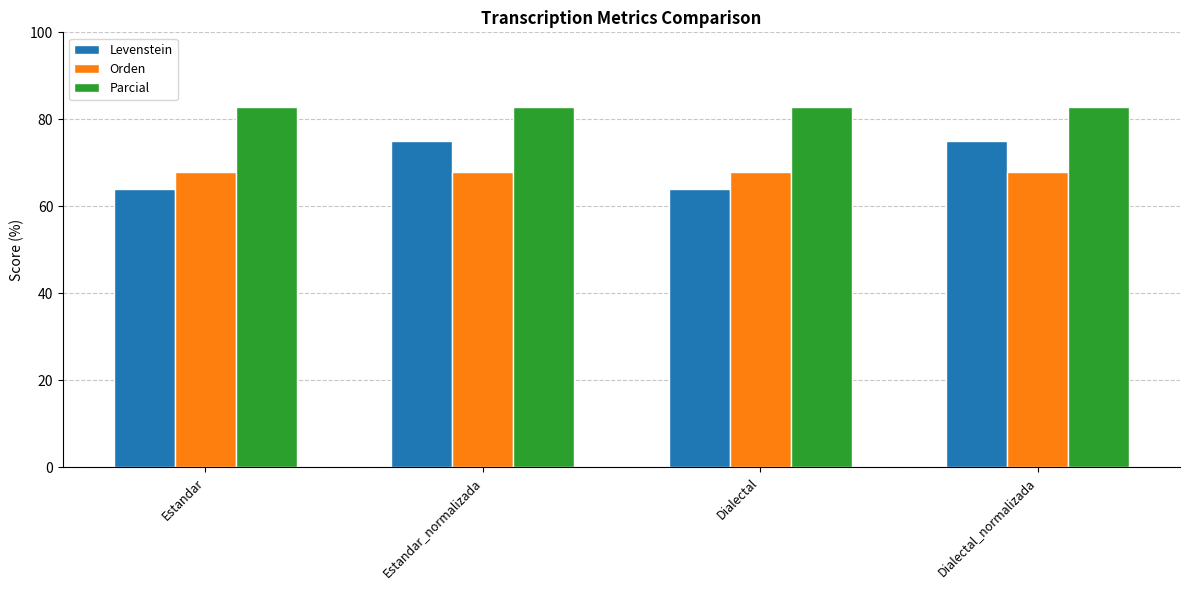

What is the highest value of the Parcial series?

82.8